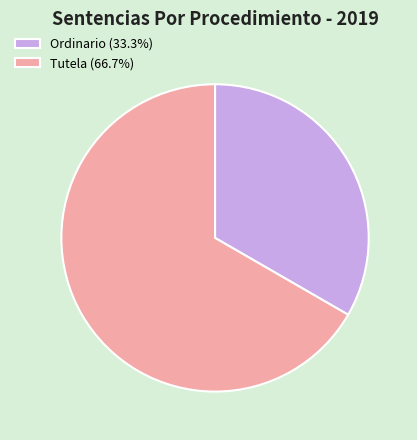

What is the ratio of the value at Tutela to the value at Ordinario?

2.0